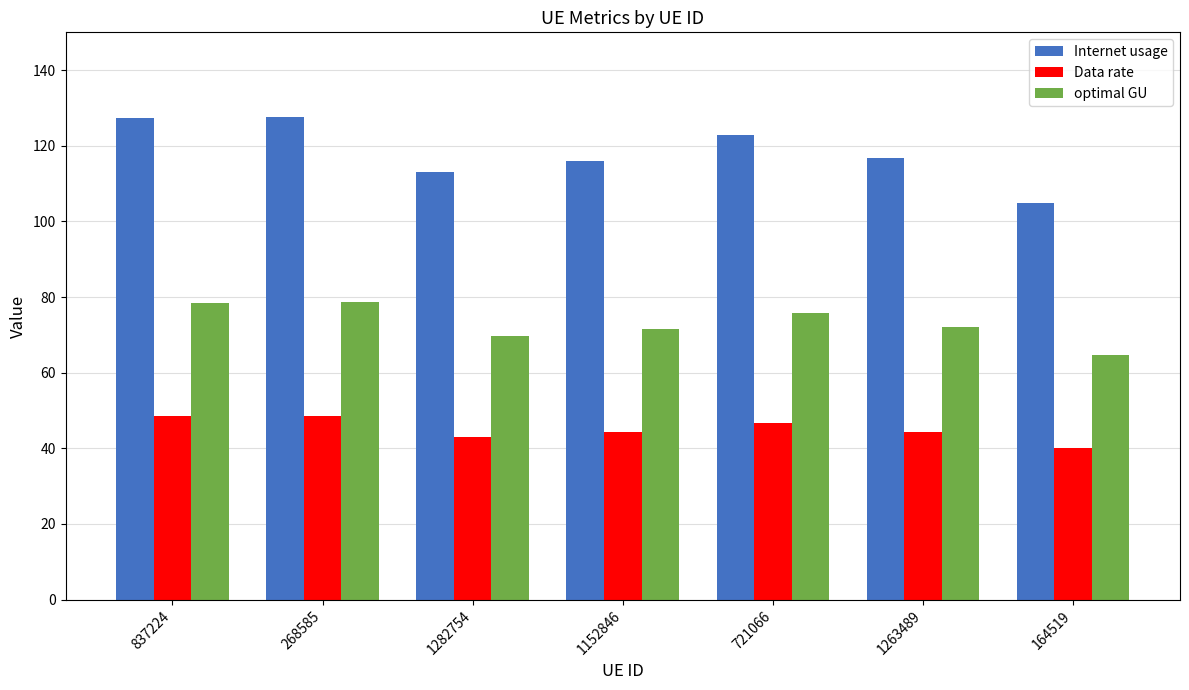

What is the difference between the maximum and minimum values in the Internet usage series?

22.7